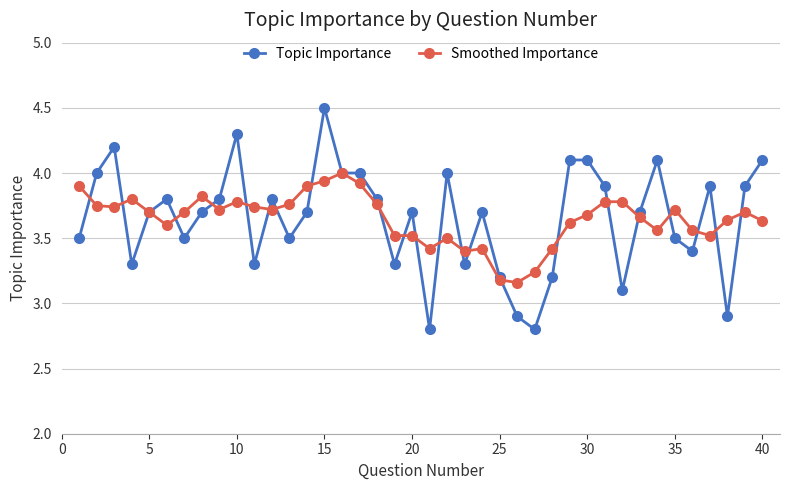

Rank the series by their maximum value, from lowest to highest.

Smoothed Importance, Topic Importance